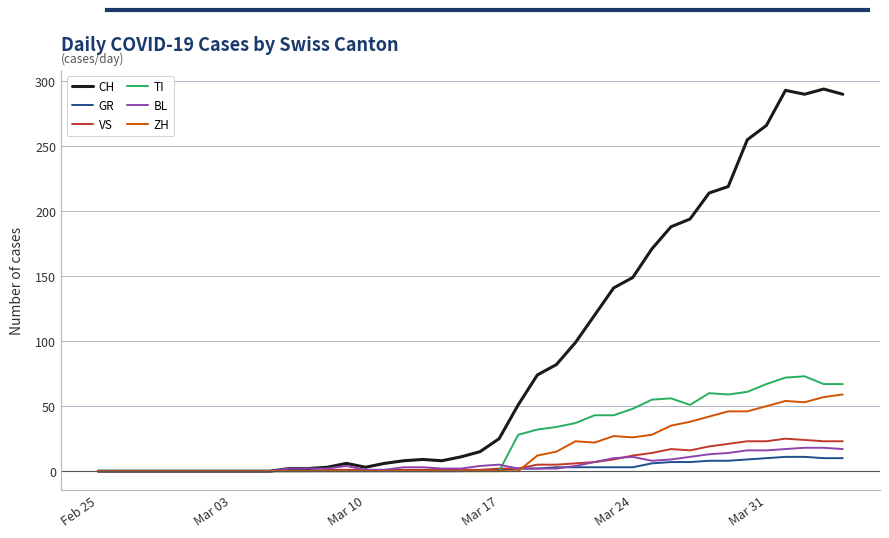

Which series has the largest range (max minus min)?

CH